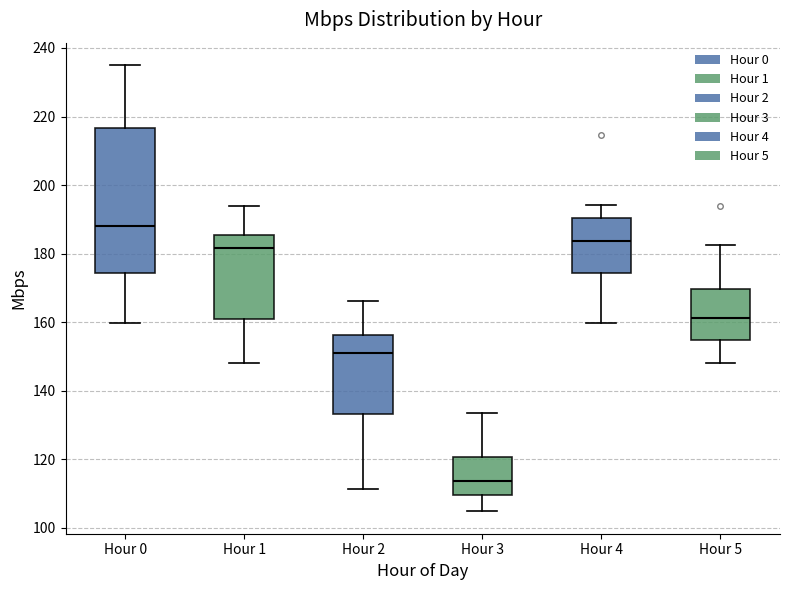

Comparing the boxes themselves (not the whiskers), which one is the tallest?

Hour 0